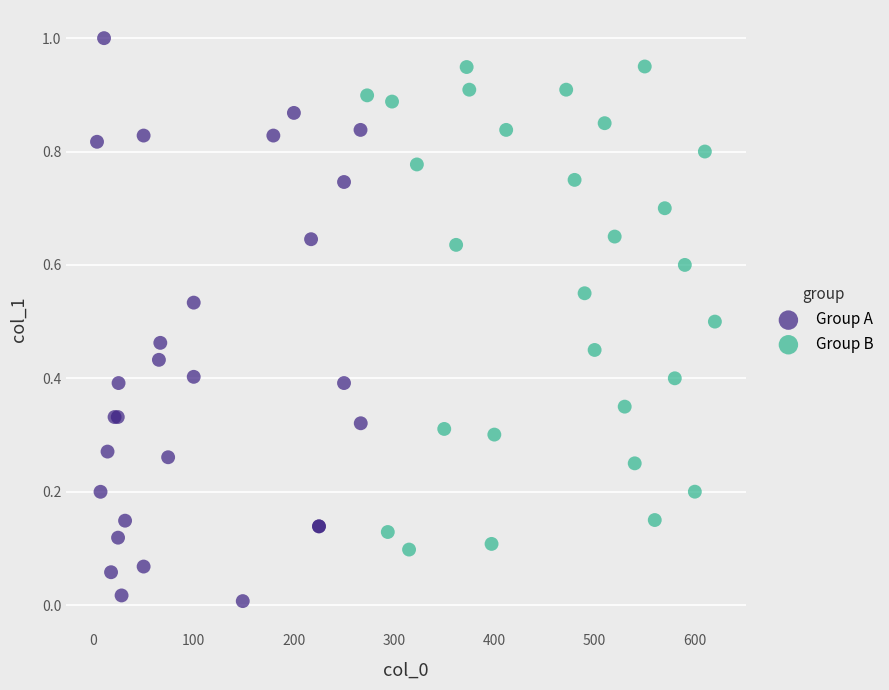

Which series has the largest Y range (max minus min)?

Group A